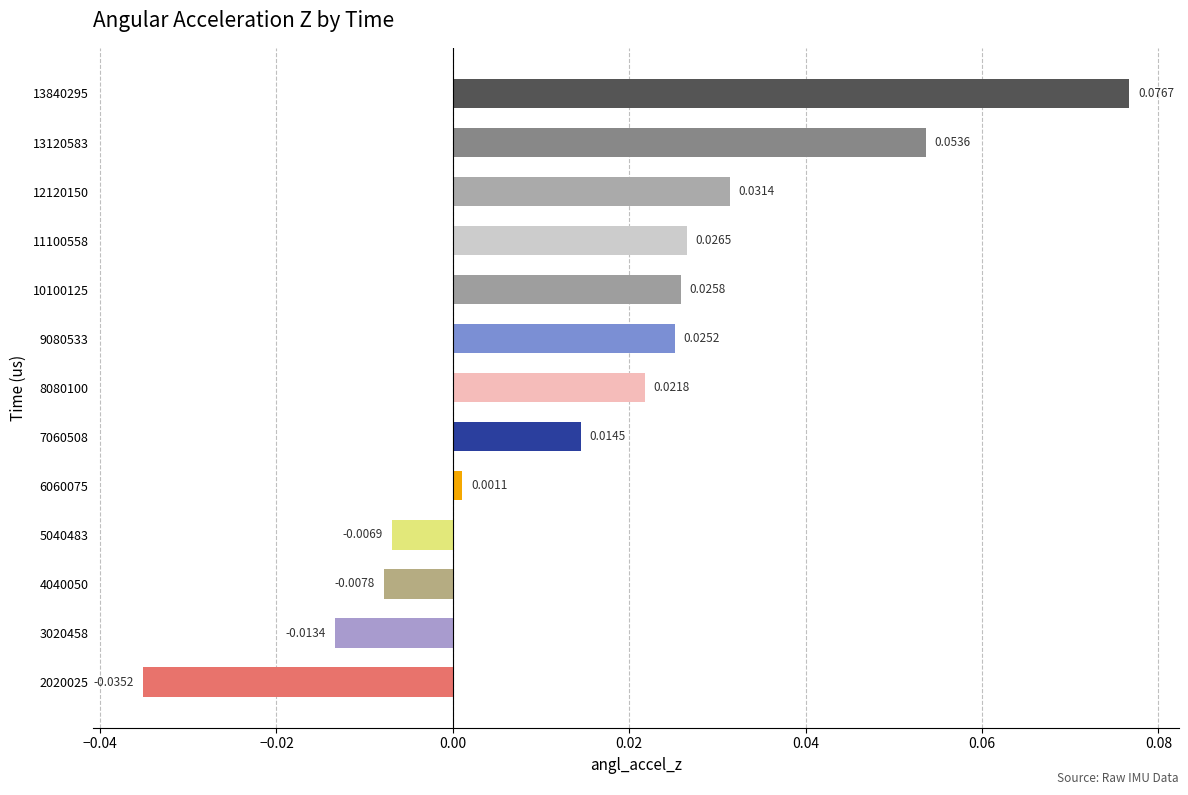

How many bars are there in total?

13